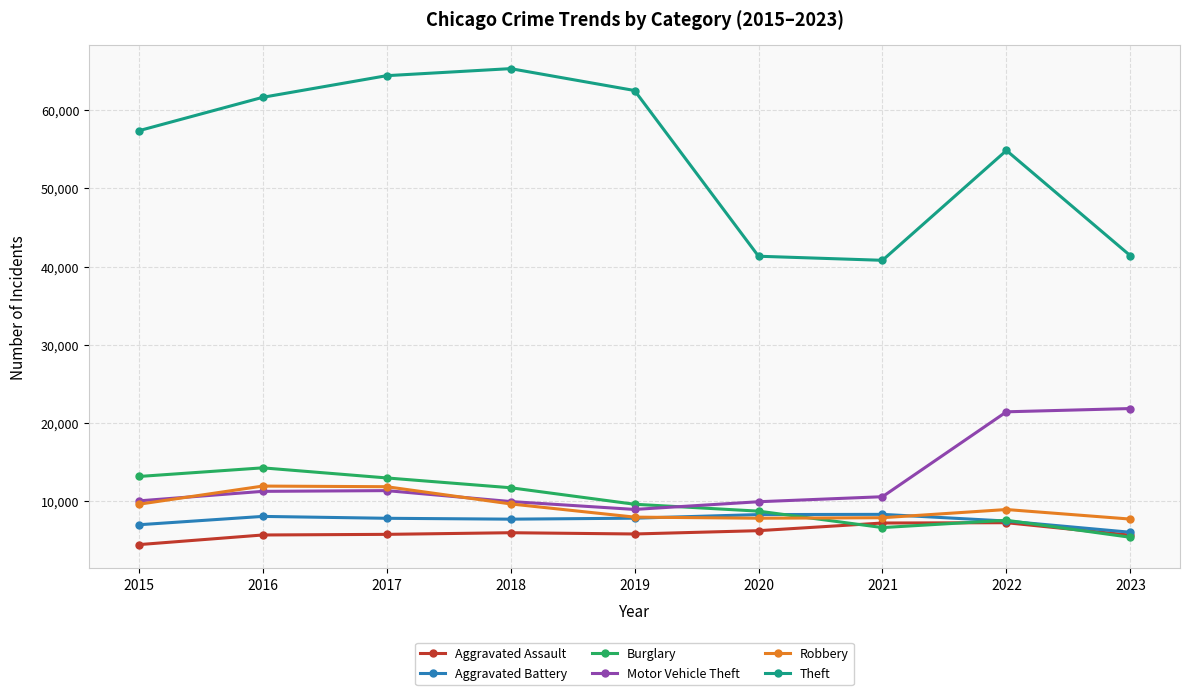

What is the difference between the Burglary values at 2015 and 2021?

6525